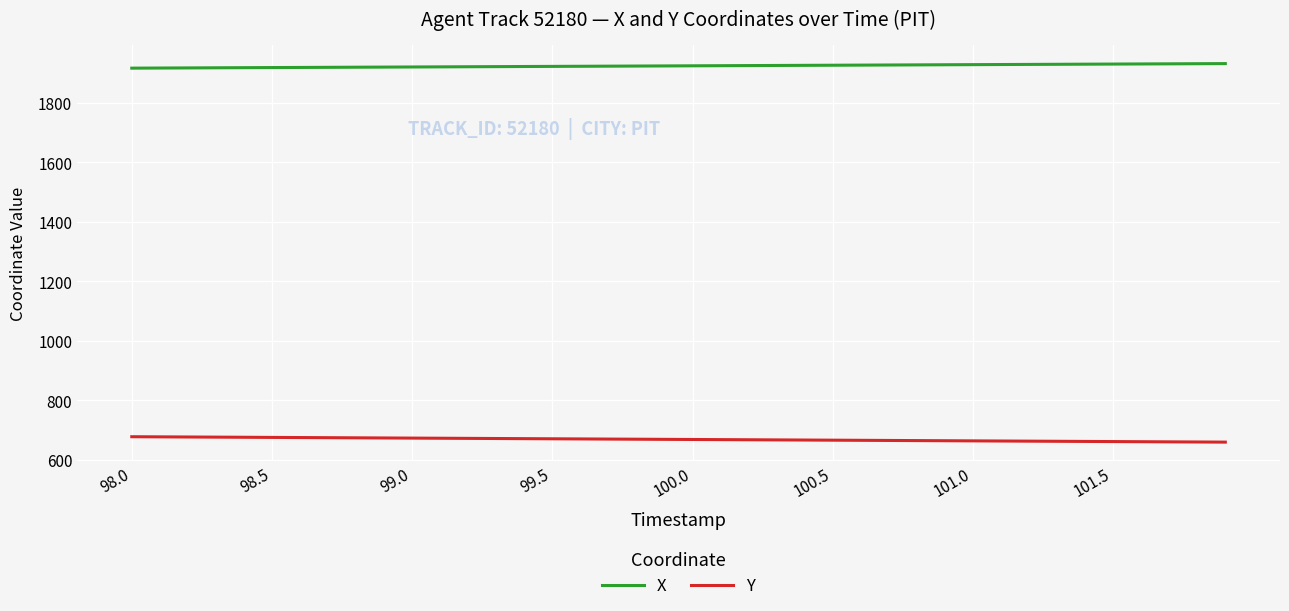

Which series has the largest total across all categories?

X